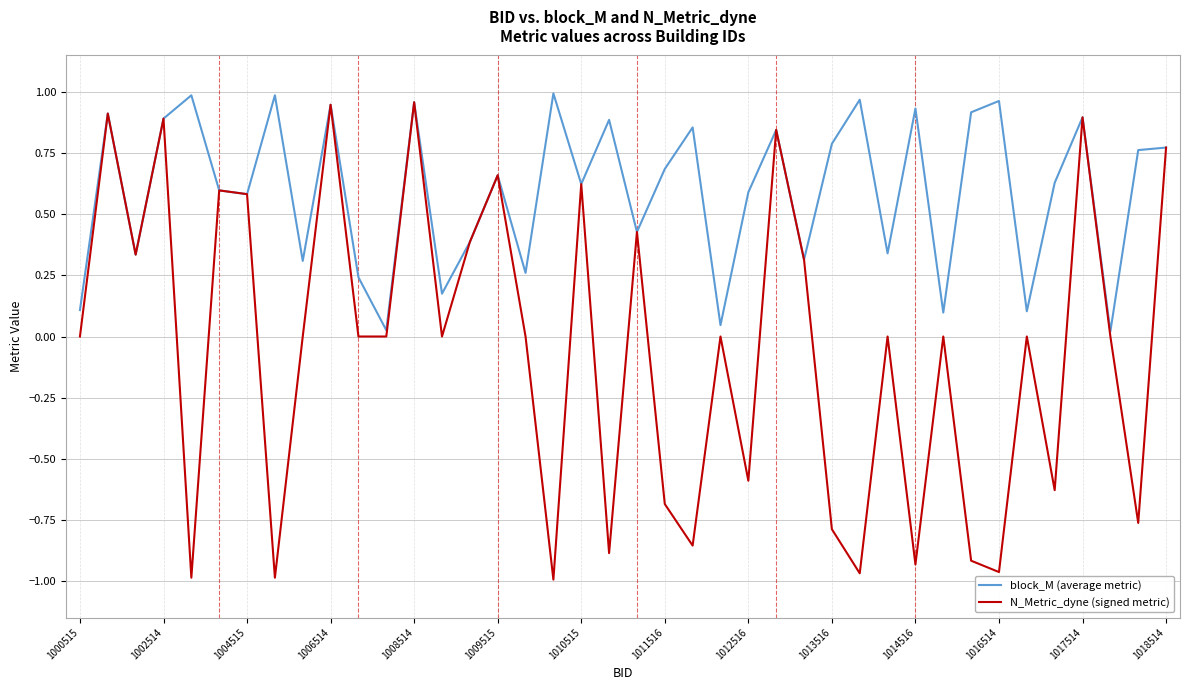

List the series in order of their overall mean, highest first.

block_M (average metric), N_Metric_dyne (signed metric)